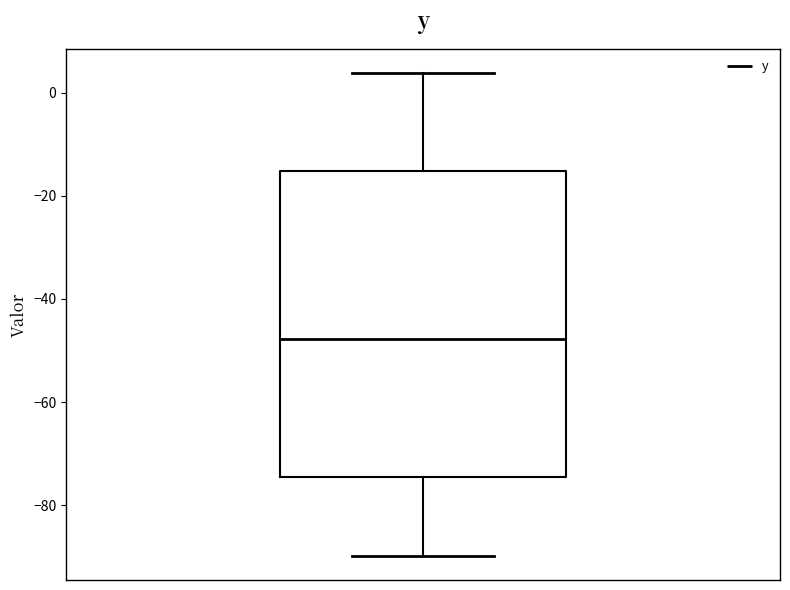

Transcribe this box plot: give where the median line is, the range the box spans, and where the two whiskers end, as read against the y-axis. The values are not printed on the chart, so give them approximately, as read against the axis.

median -48, box -74 to -16, whiskers -90 to 4